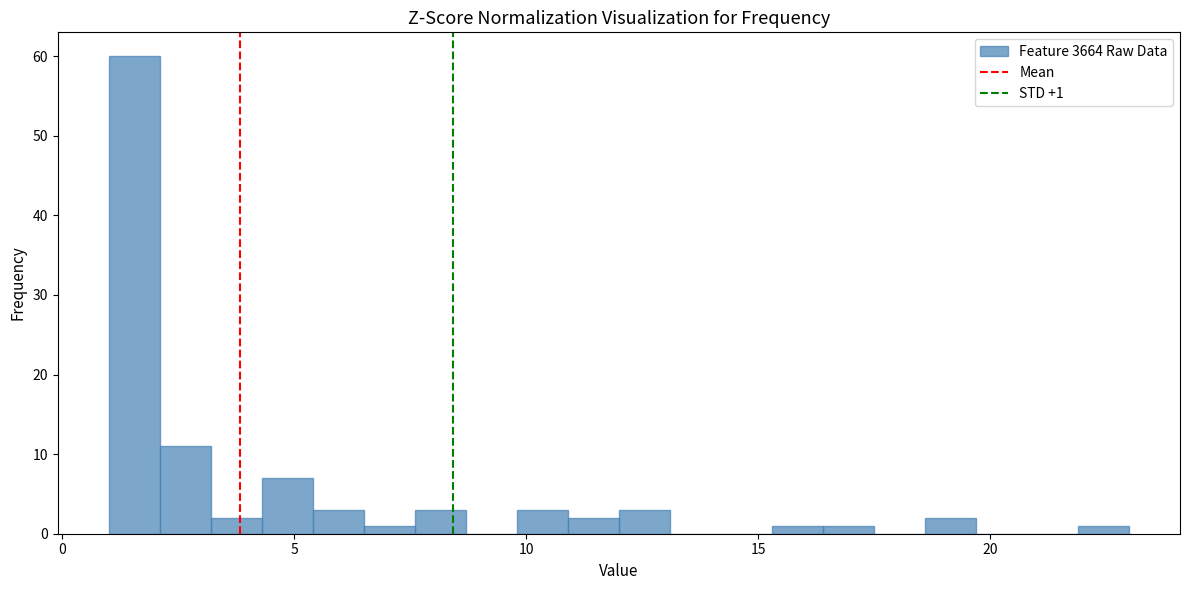

Read against the x-axis, roughly where is the centre of the tallest bar?

1.5